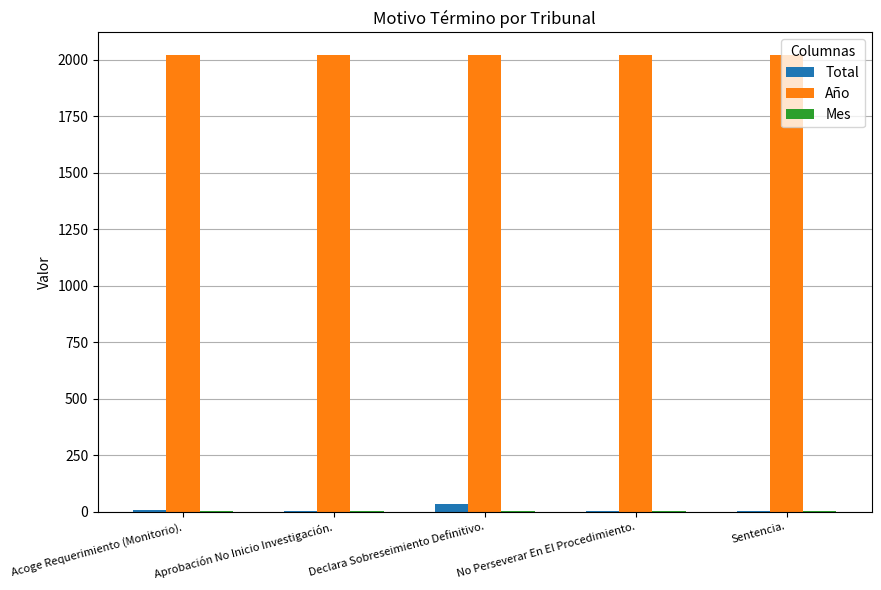

Which series has the largest total across all categories?

Año